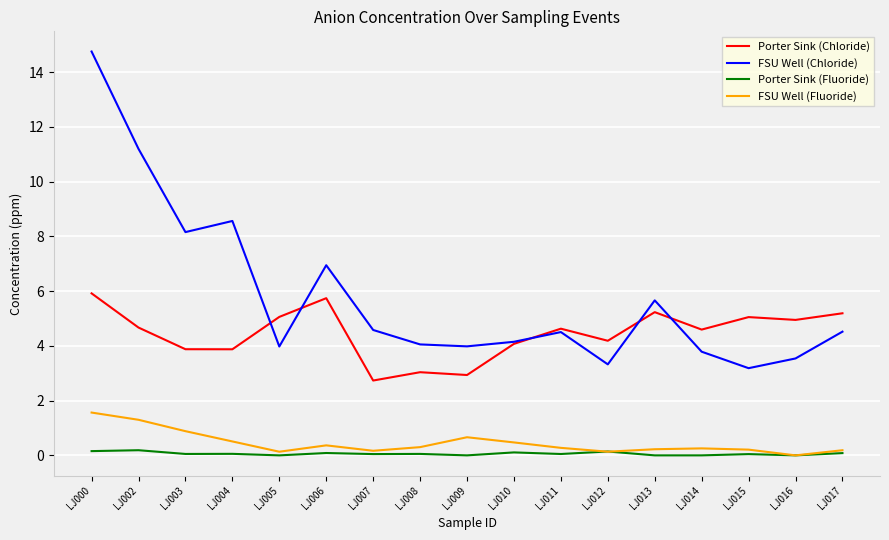

What is the sum of all FSU Well (Fluoride) values?

7.6